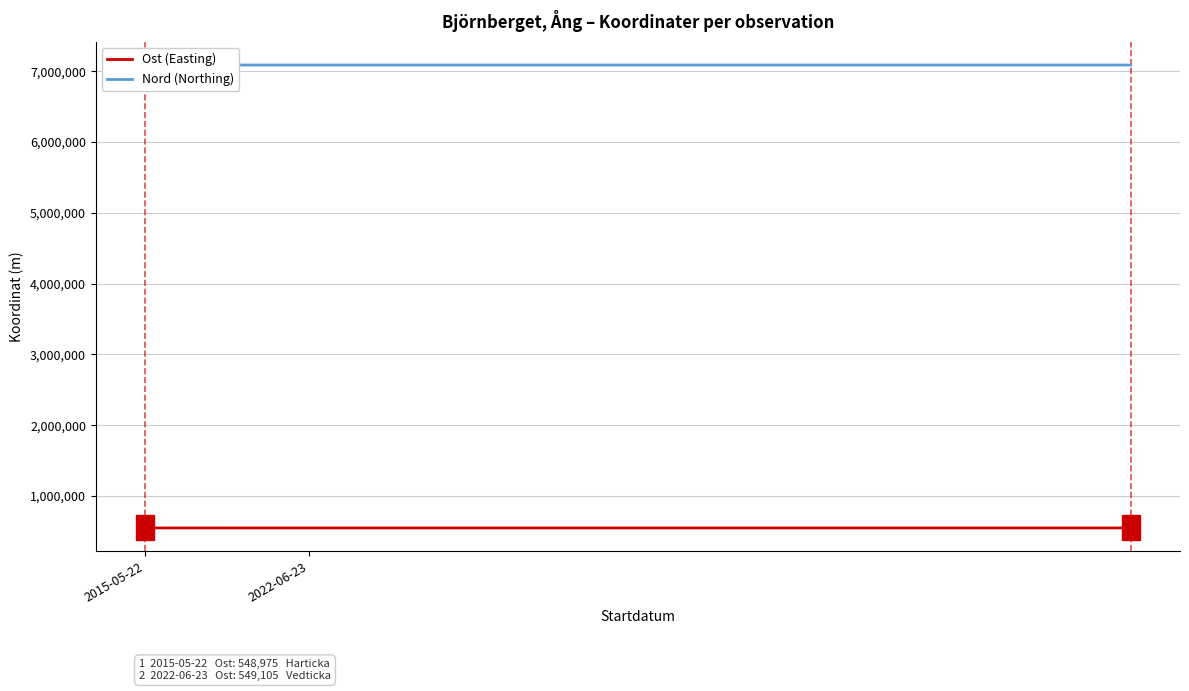

What is the spread (max minus min) of values at 2022-06-23?

6539431.1